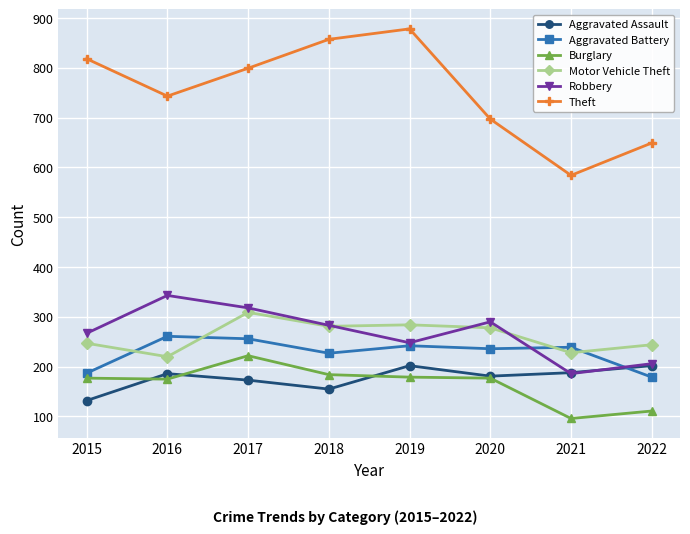

What are all the series names shown in the legend?

Aggravated Assault, Aggravated Battery, Burglary, Motor Vehicle Theft, Robbery, Theft